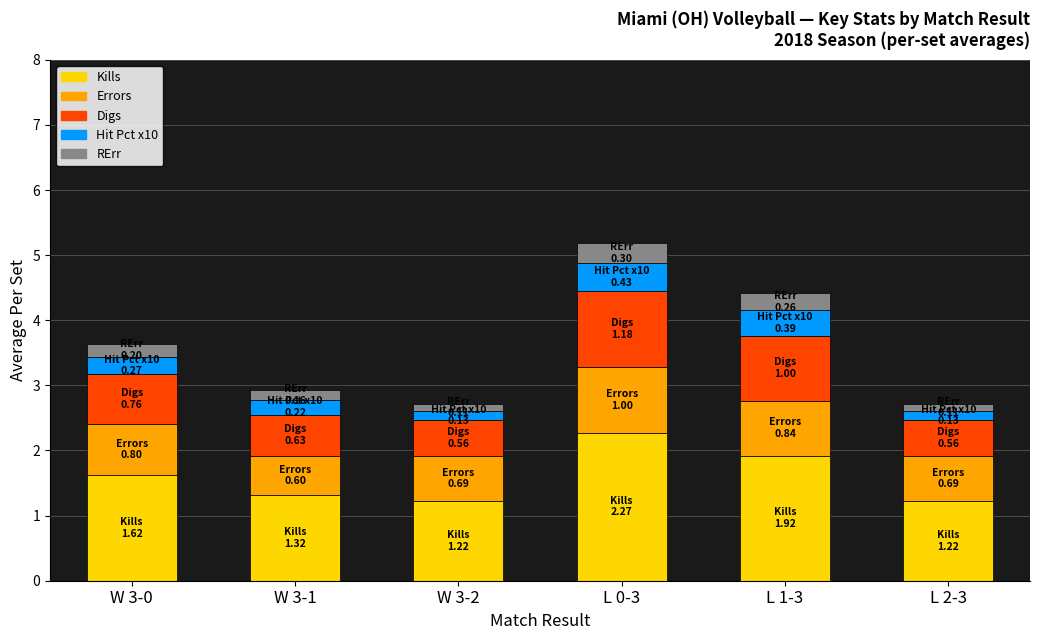

Reading right to left, list the values for the Kills series.

1.2	1.9	2.3	1.2	1.3	1.6